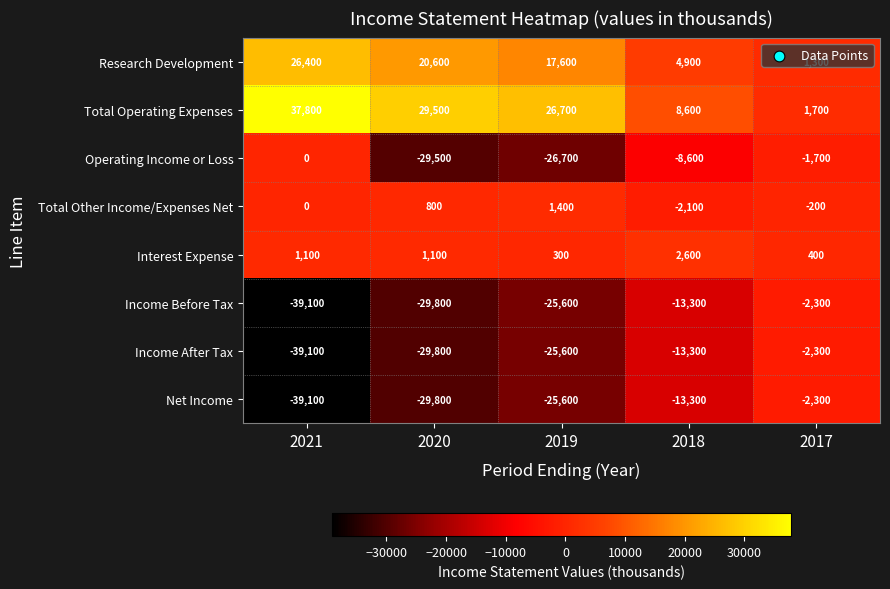

What is the total value across all series at 2020?

-66900